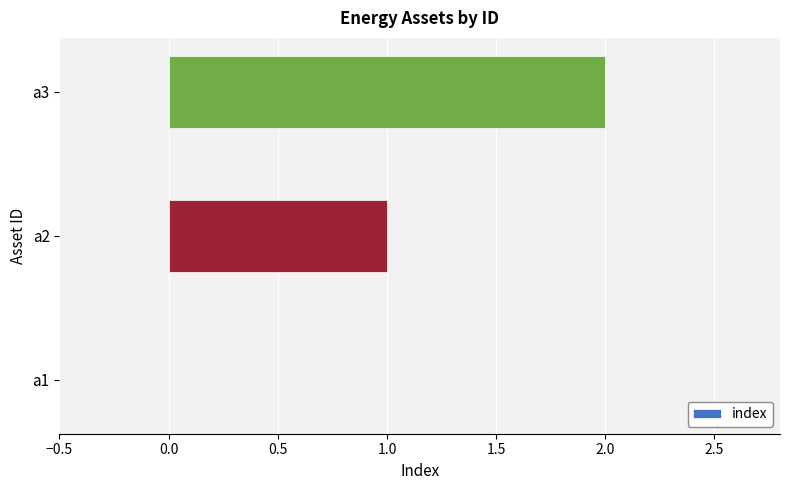

Are the bars horizontal?

Yes